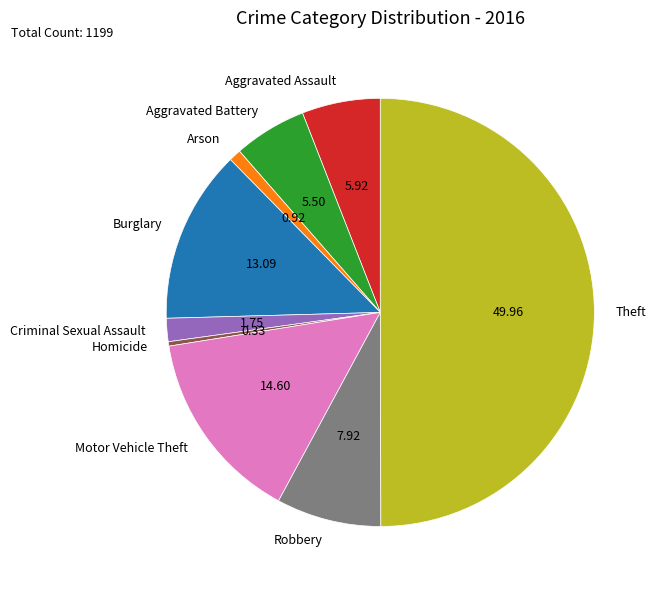

Which category has the biggest portion of the pie?

Theft